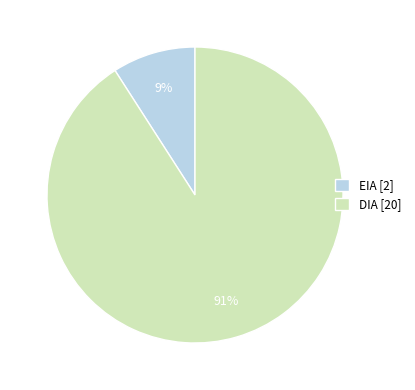

To the nearest percent, what is the difference between the DIA and EIA slice percentages?

82%